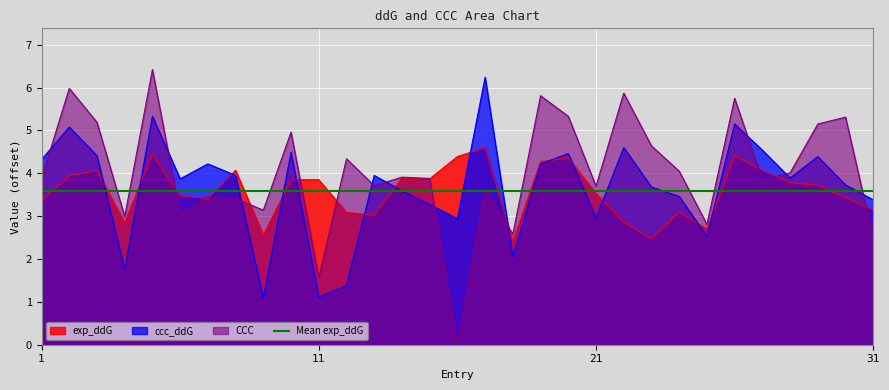

How many distinct data groups are displayed?

3